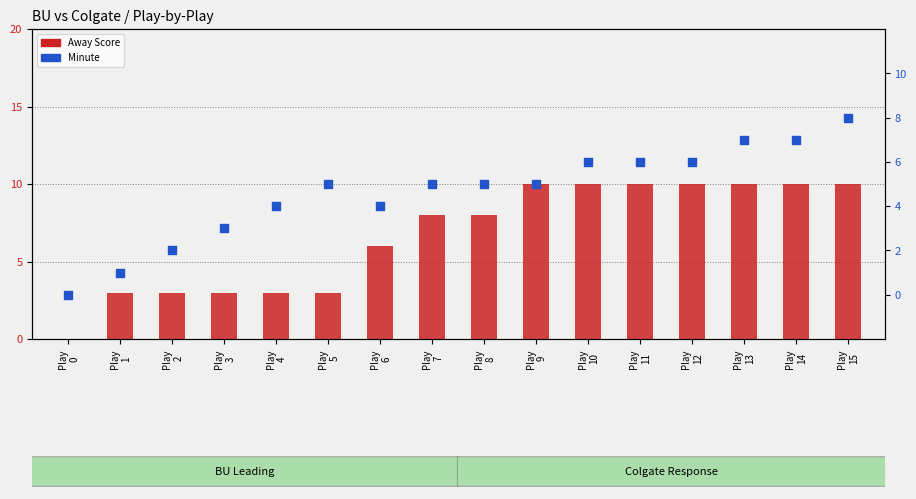

Which series has the largest Y range (max minus min)?

Away Score